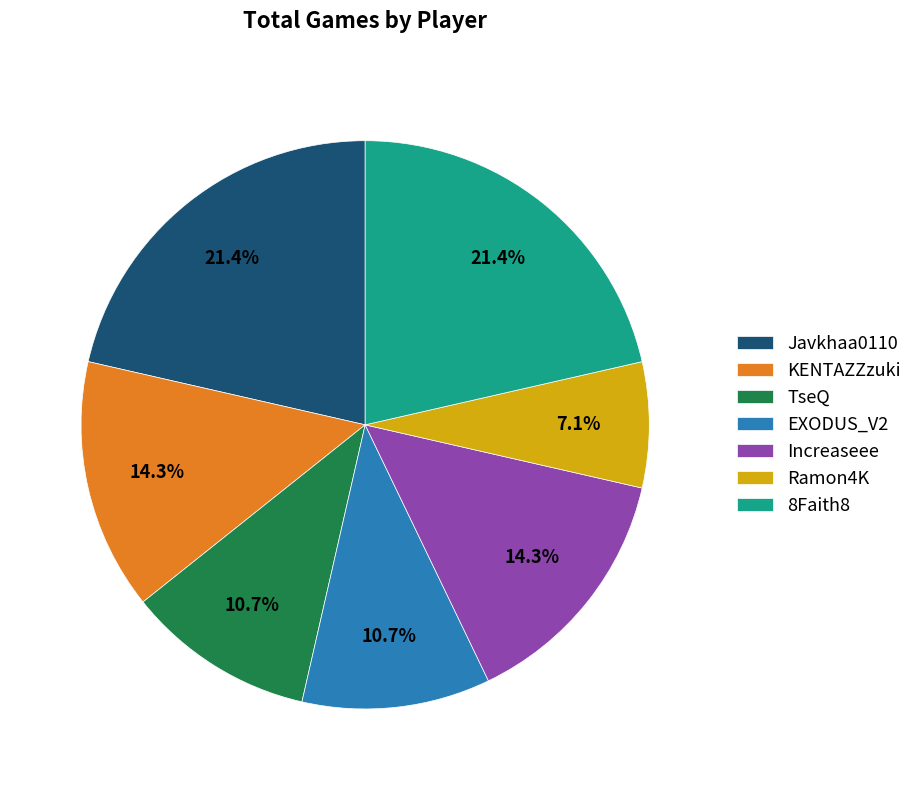

How much of the chart is everything except Increaseee?

85.7%